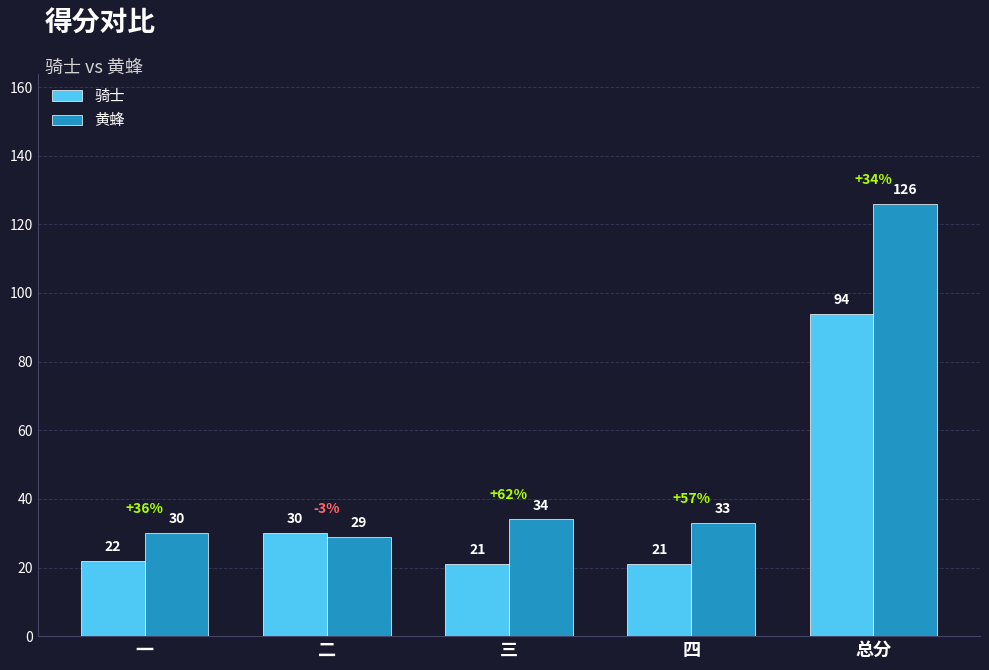

How many bars are there in total?

10